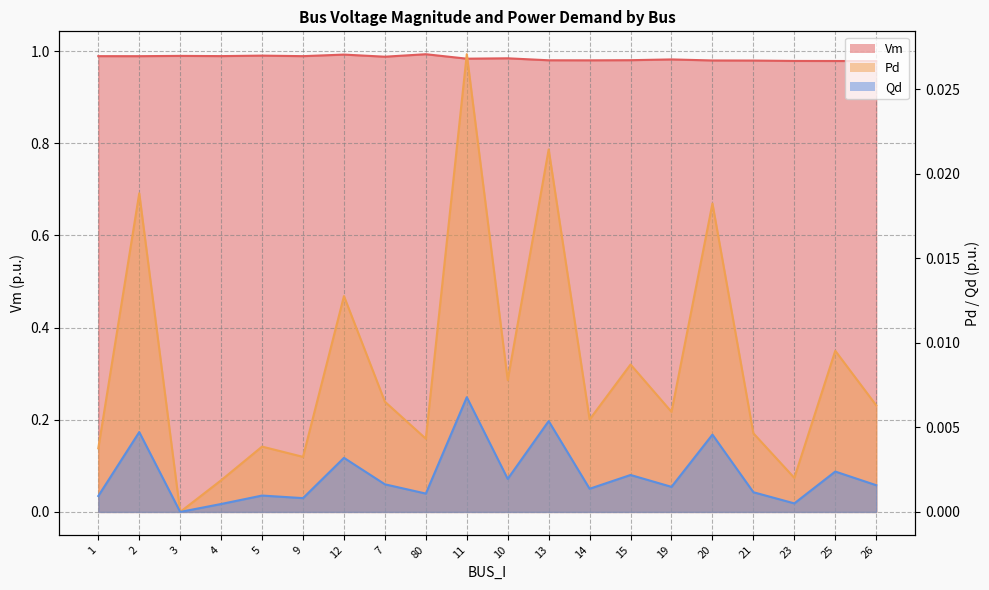

Which has a higher value, 23 or 3?

3